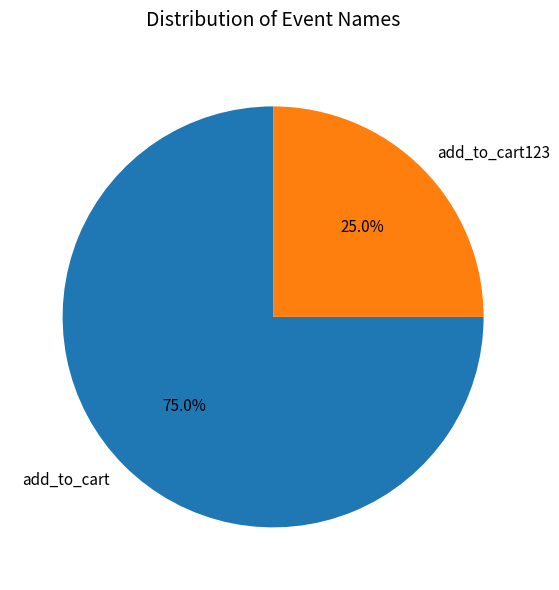

Is it true that add_to_cart is 75% of the pie?

True